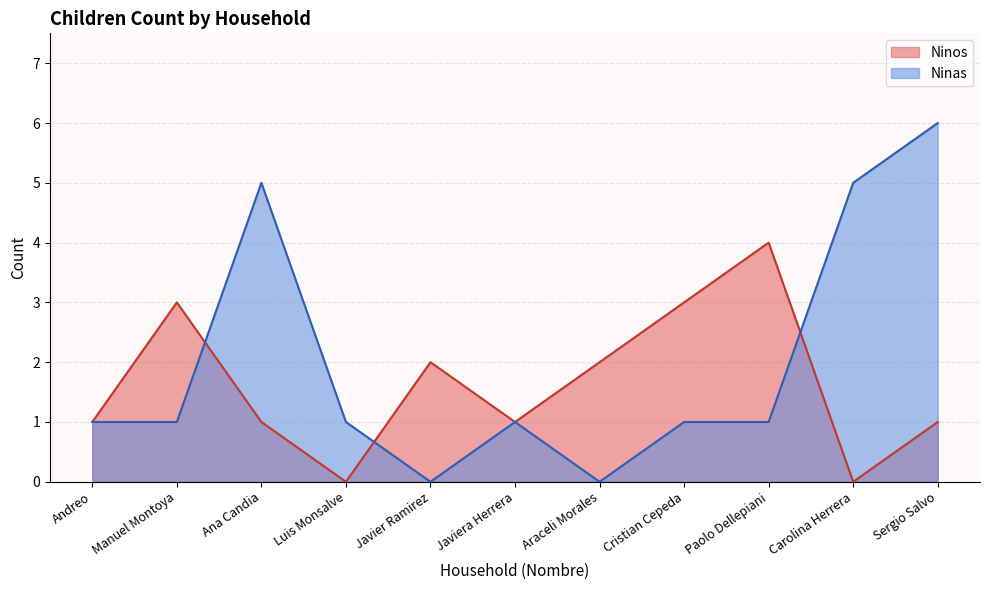

Reading left to right, list all the values displayed in this chart.

Ninos: 1	3	1	0	2	1	2	3	4	0	1
Ninas: 1	1	5	1	0	1	0	1	1	5	6